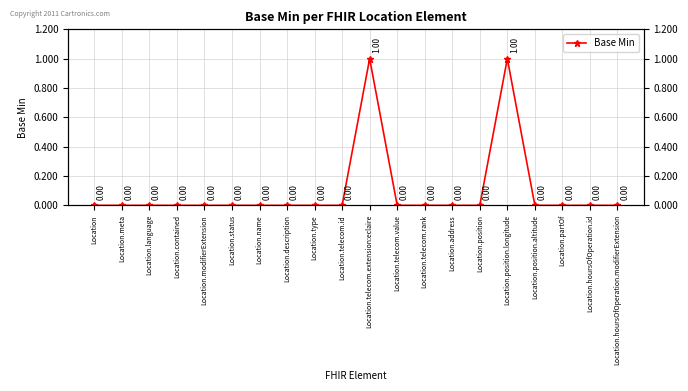

Which has a higher value, Location.language or Location.description?

Location.language